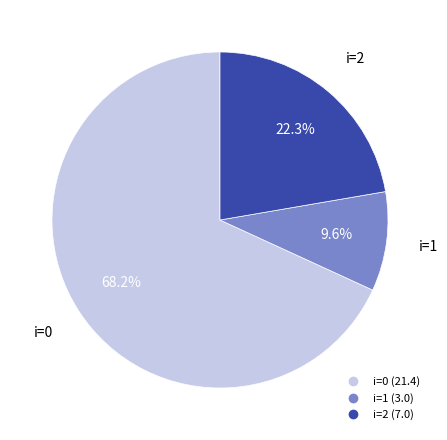

Is there any slice that represents more than half of the pie?

Yes